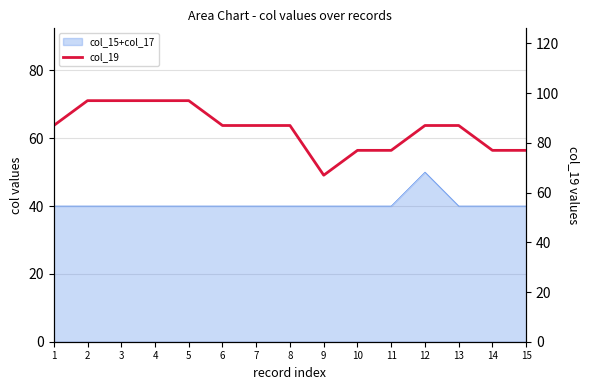

At which label is the value closest to 82?

1